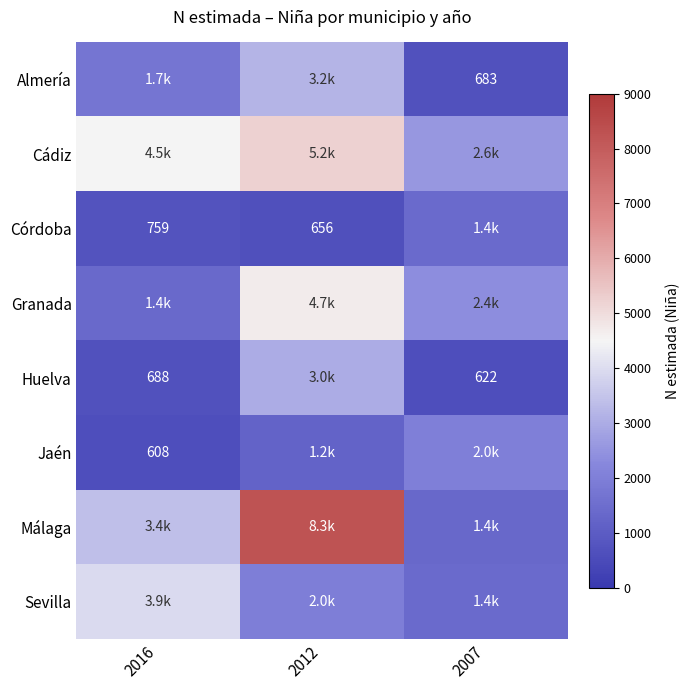

The Córdoba series shows 656 at 2012. True or false?

True